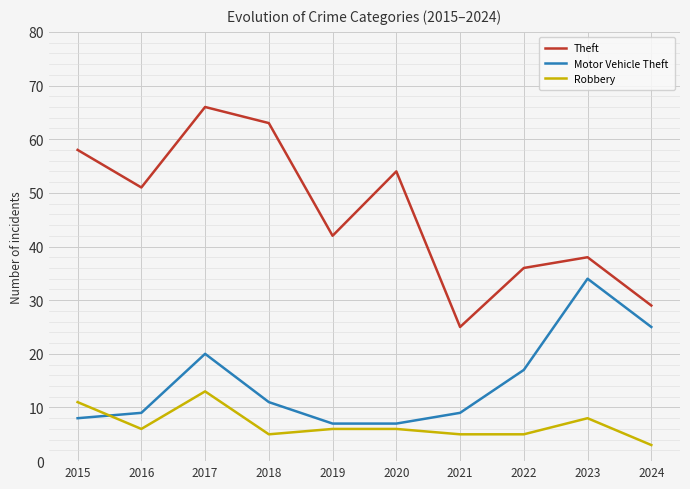

What is the highest value of the Motor Vehicle Theft series?

34